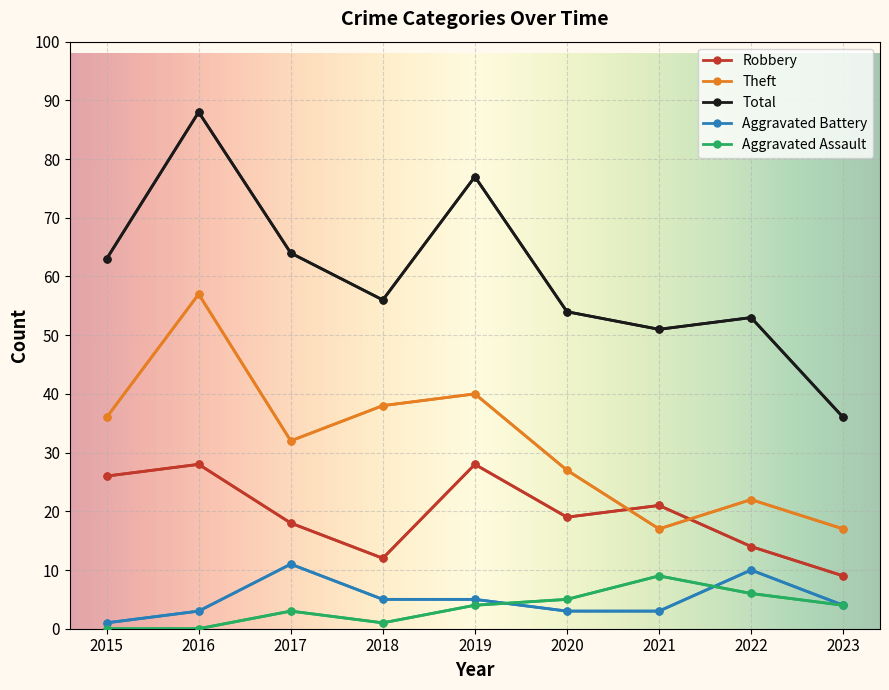

At which category does the chart reach its peak across all series?

2016